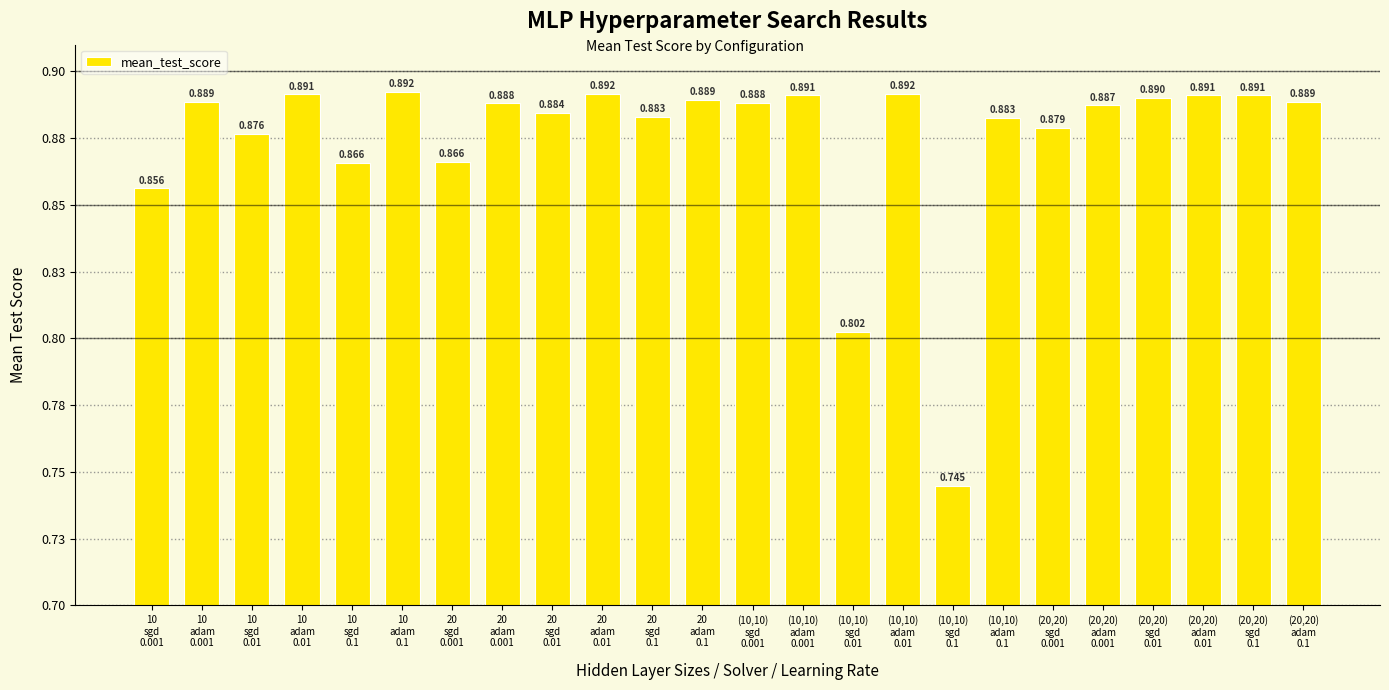

Is it true that the value at 10
adam
0.001 is 0.9?

True